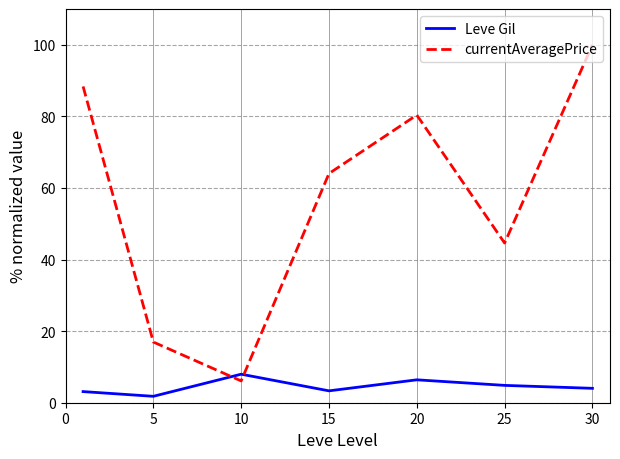

What is the greatest value displayed?

100.0